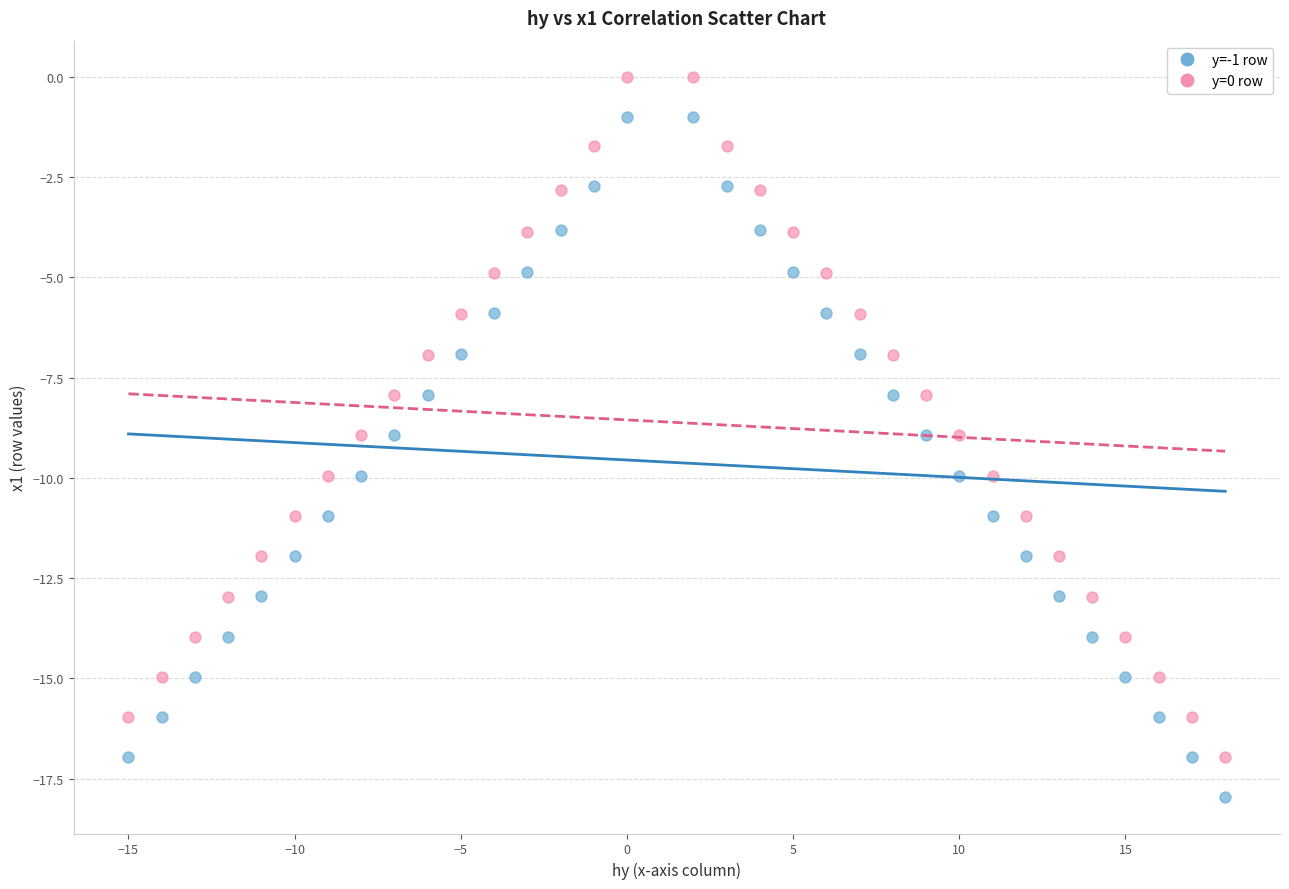

Which series reaches the minimum Y coordinate?

y=-1 row